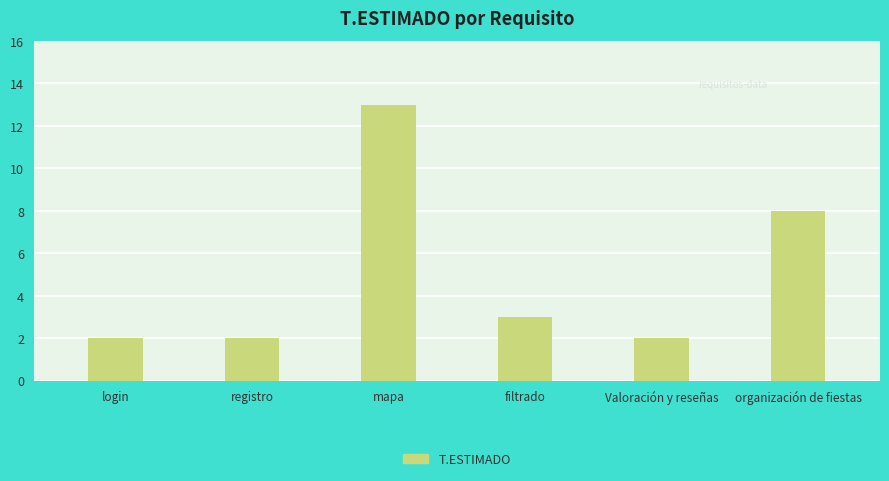

How many bars are there in total?

6